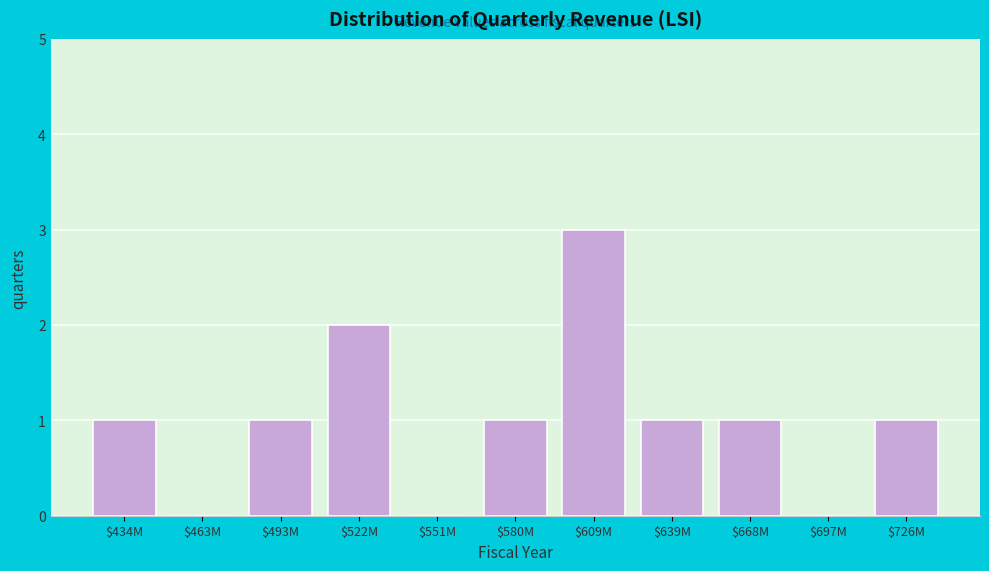

Is it true that the value at $522M is 2?

True